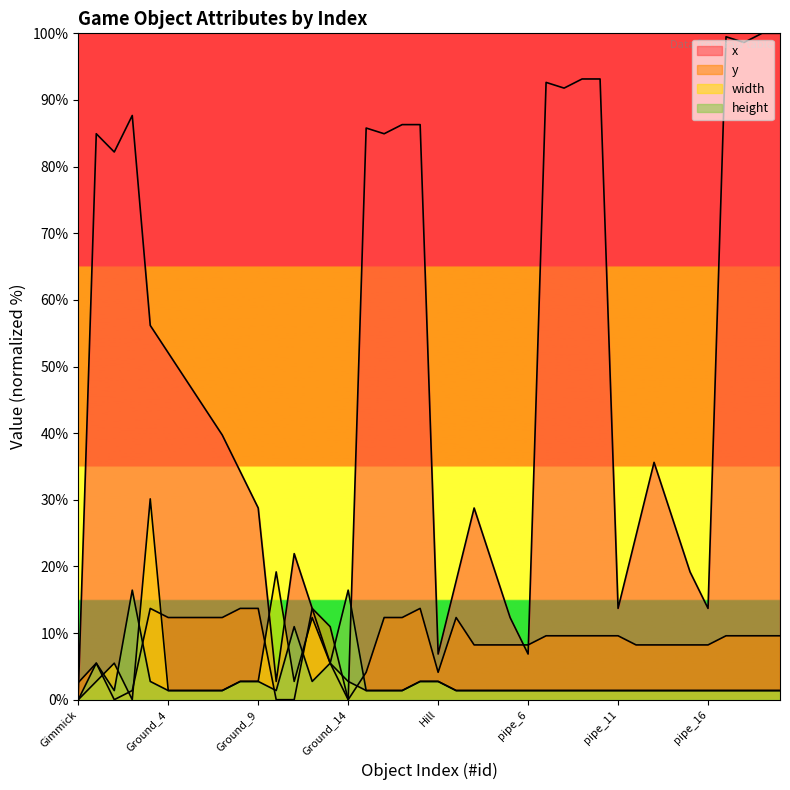

Read the y_width value at Ground_14.

2.7